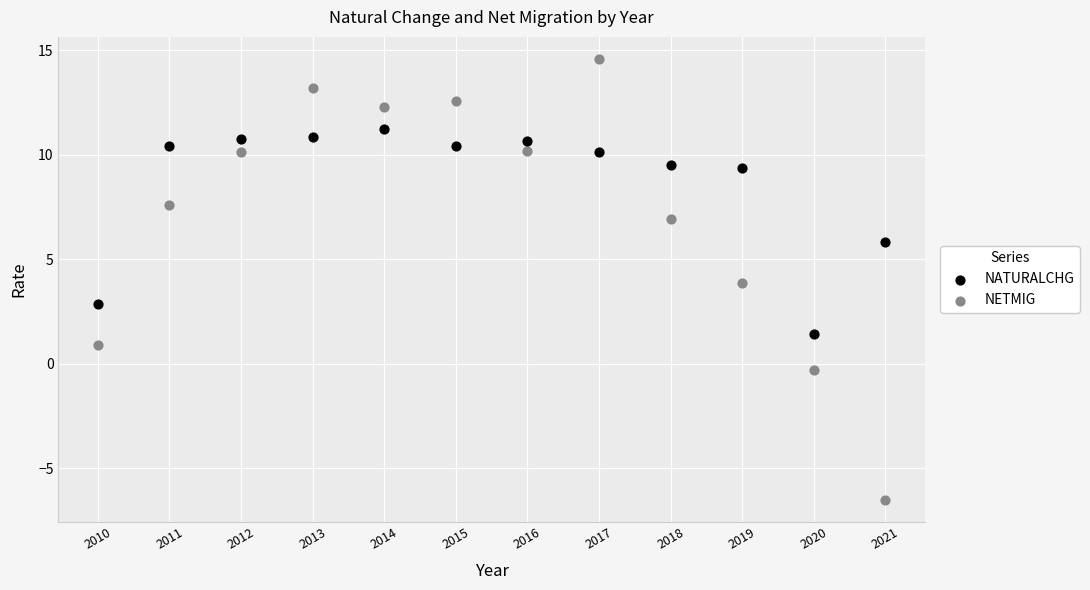

What is the X range (max minus min) for the scatter plot?

11.0